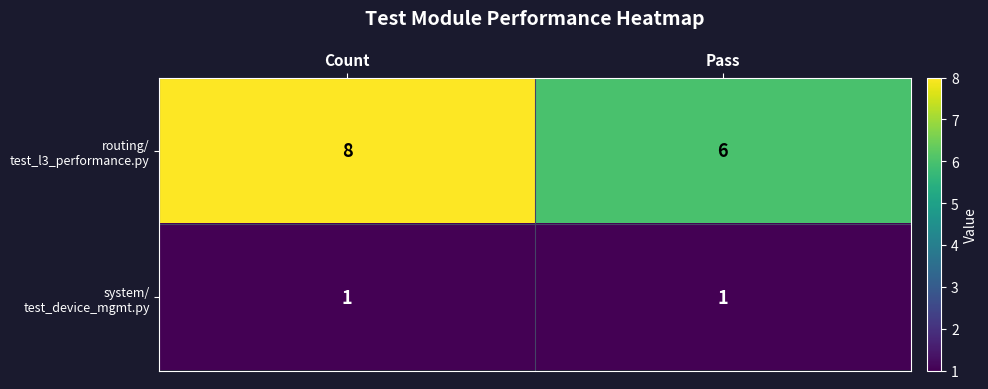

At which category is the sum across all series the highest?

Count